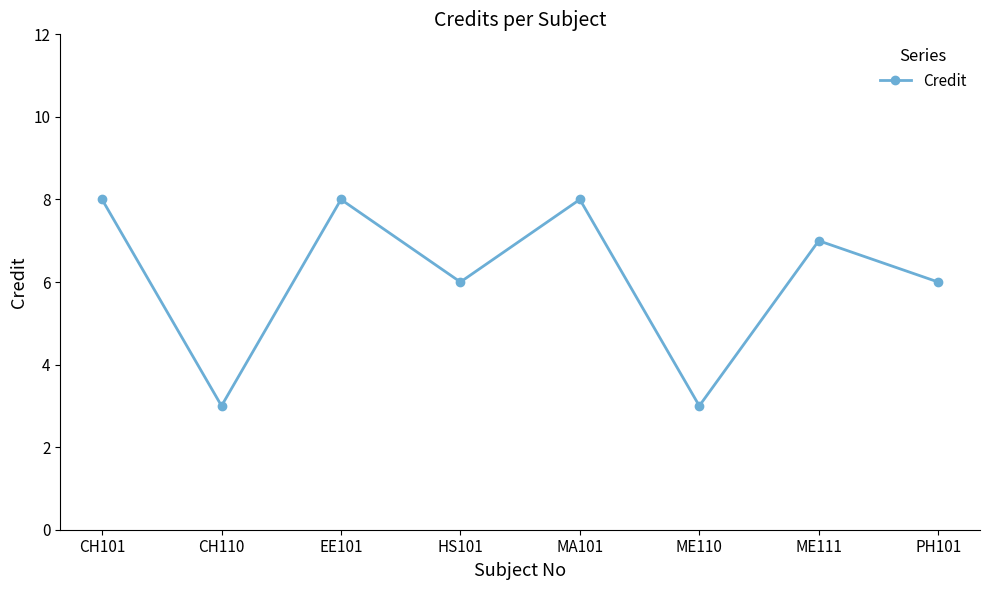

Count the number of data series in this chart.

1